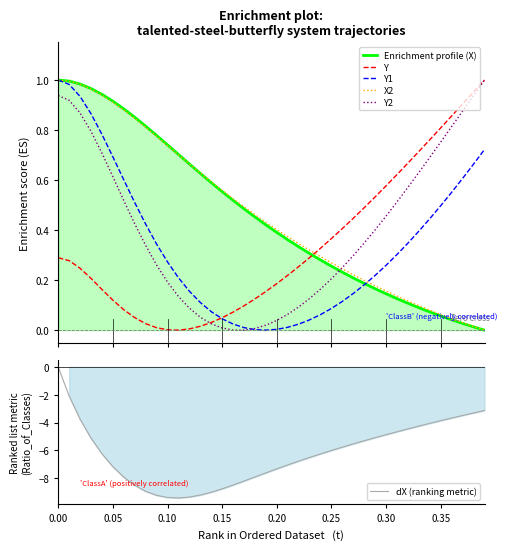

True or false: Y1 has more than 0 interior local peaks.

False